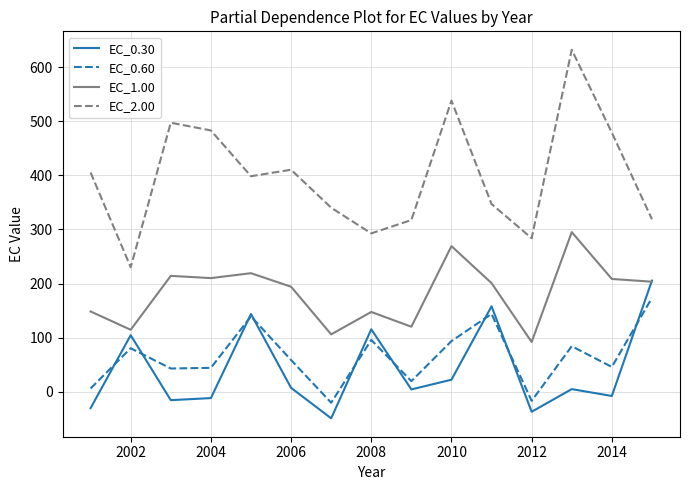

Which series has the largest total across all categories?

EC_2.00